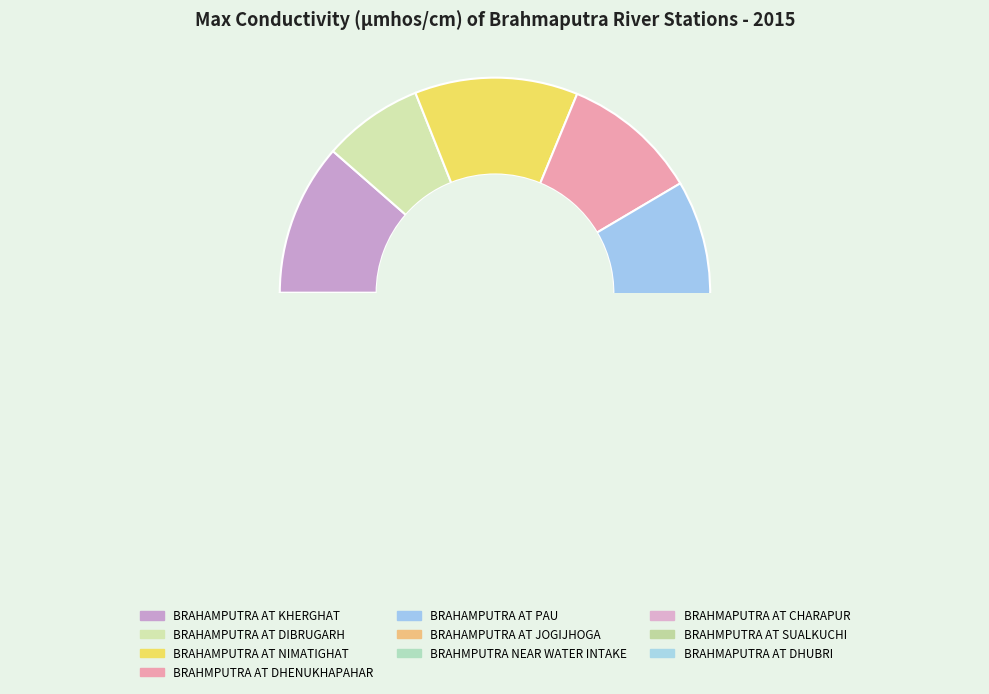

Is there a majority slice in this chart?

No